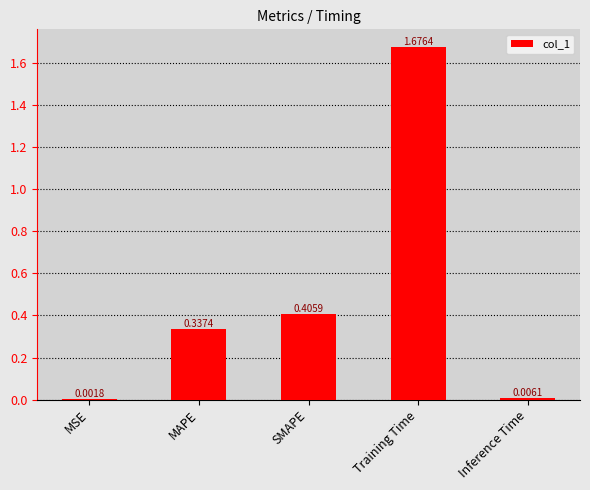

True or false: the data shows 0.1 at MAPE.

False